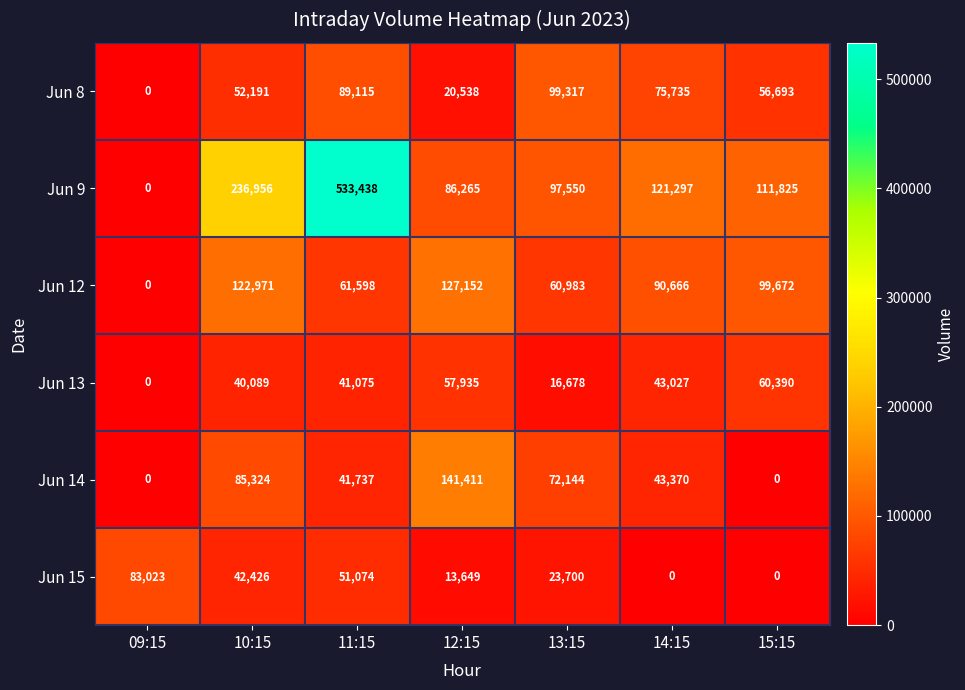

What is the maximum value for Jun 9?

533438